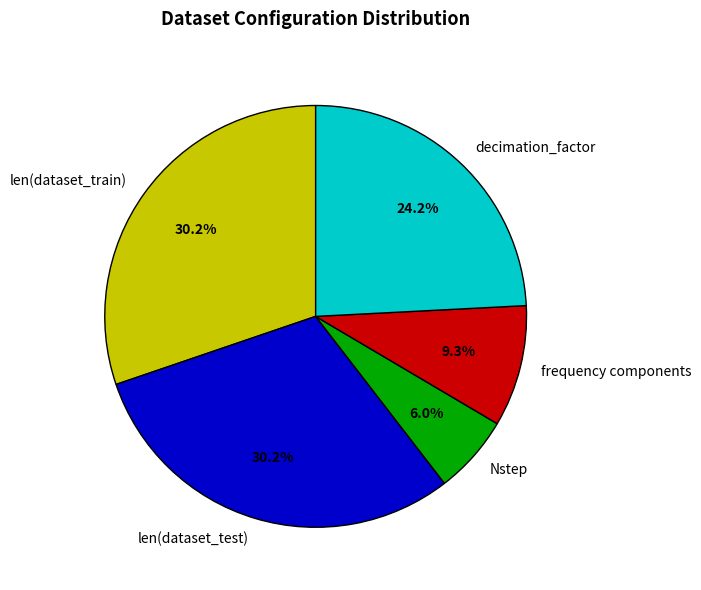

How much of the chart is everything except len(dataset_test)?

69.8%